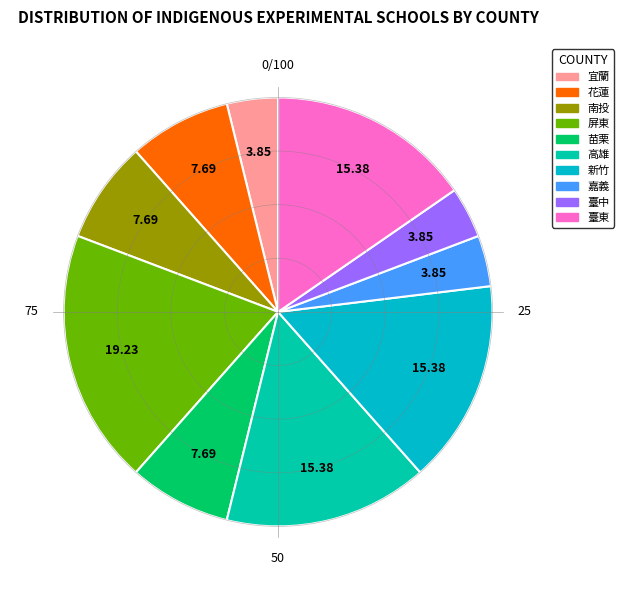

Is 屏東 the majority of the pie?

No